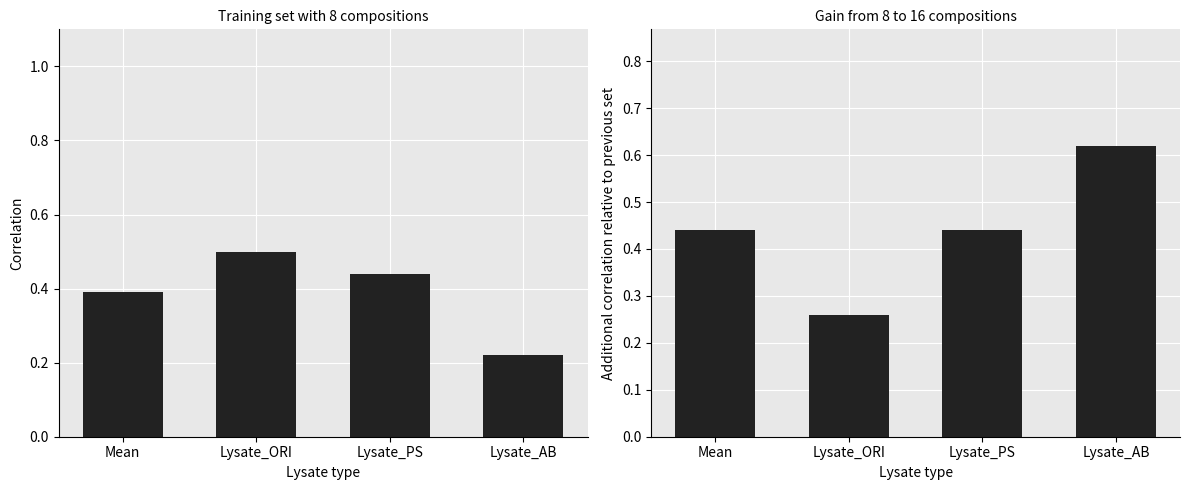

What is the sum of the values at Lysate_ORI and Lysate_AB?

0.7